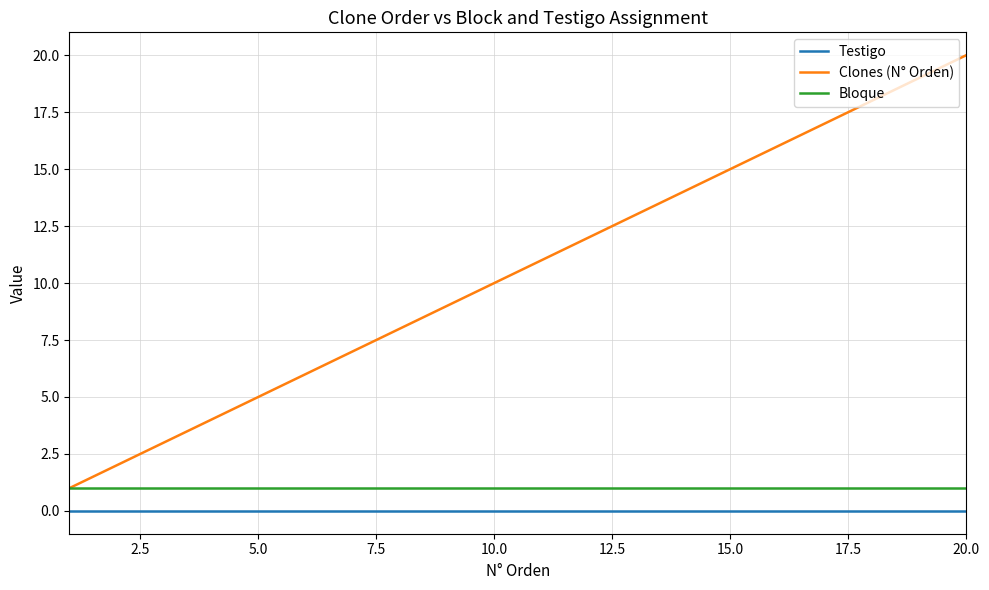

Which series has the largest range (max minus min)?

Clones (N° Orden)